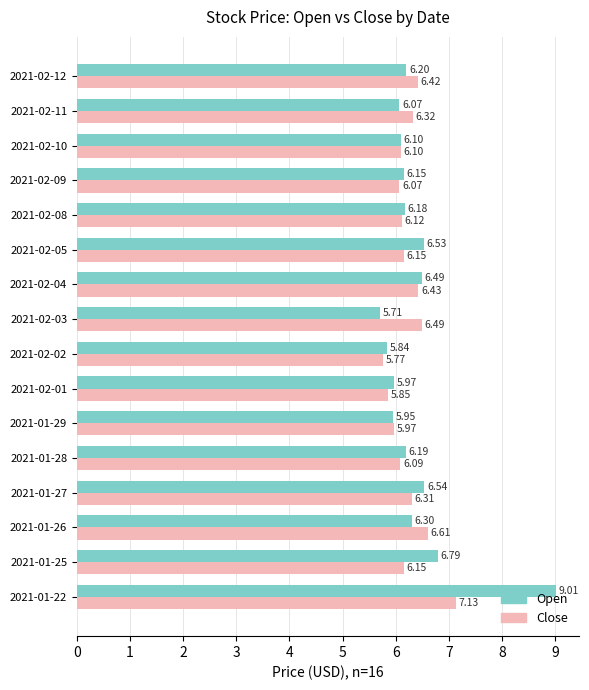

What is the sum of all Close values?

100.0